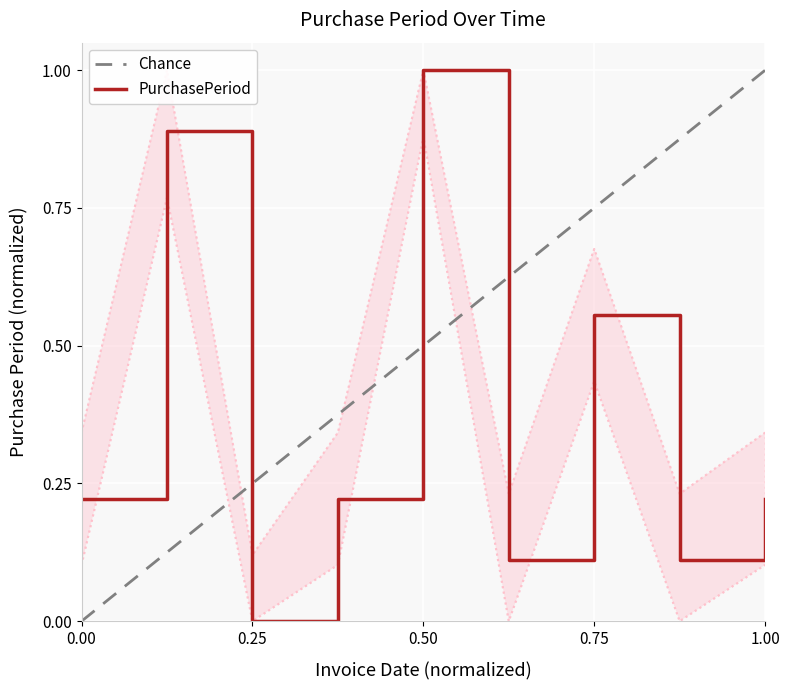

Is it true that PurchasePeriod equals 0.4 at 1.00?

False